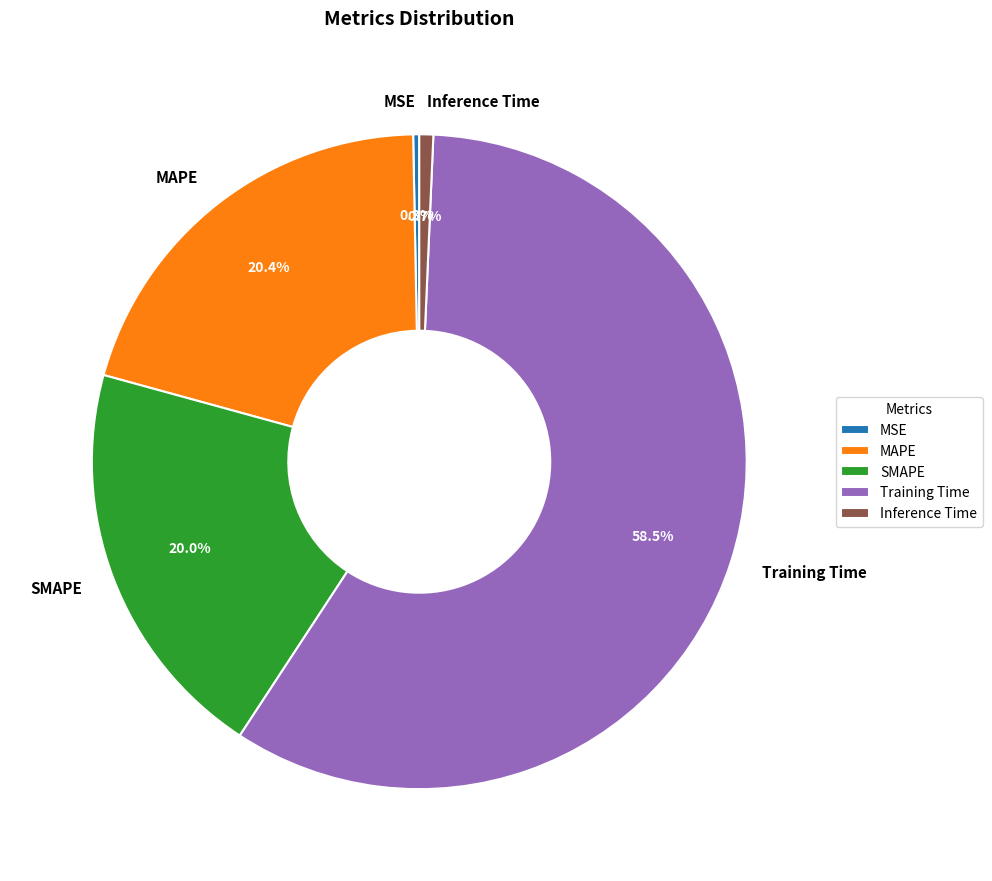

How many segments does this pie chart have?

5